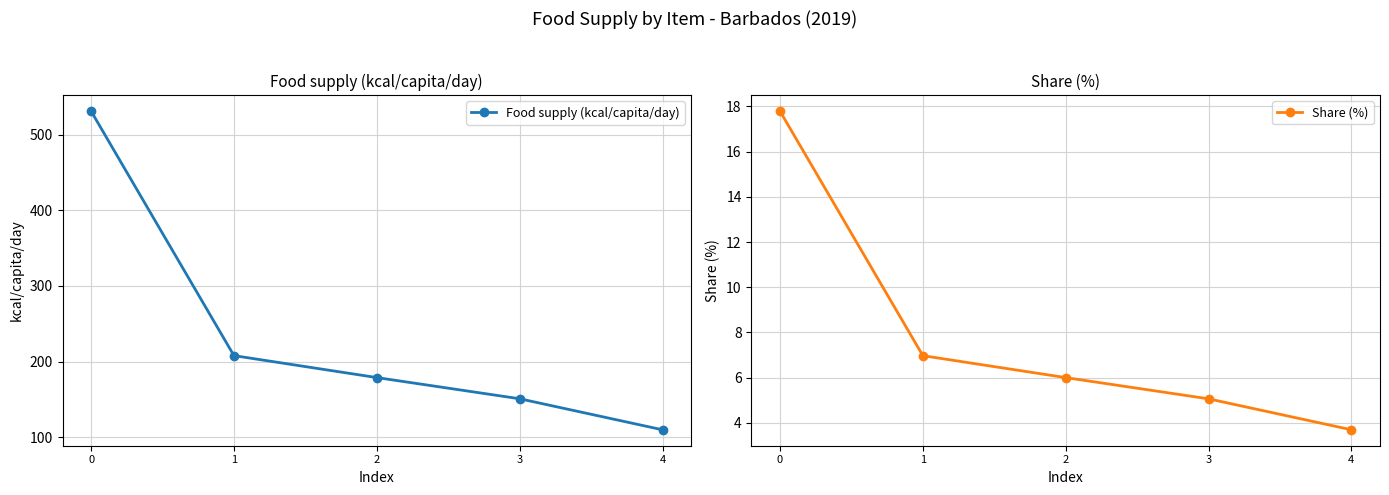

True or false: Share (%) and Food supply (kcal/capita/day) cross at least once.

False